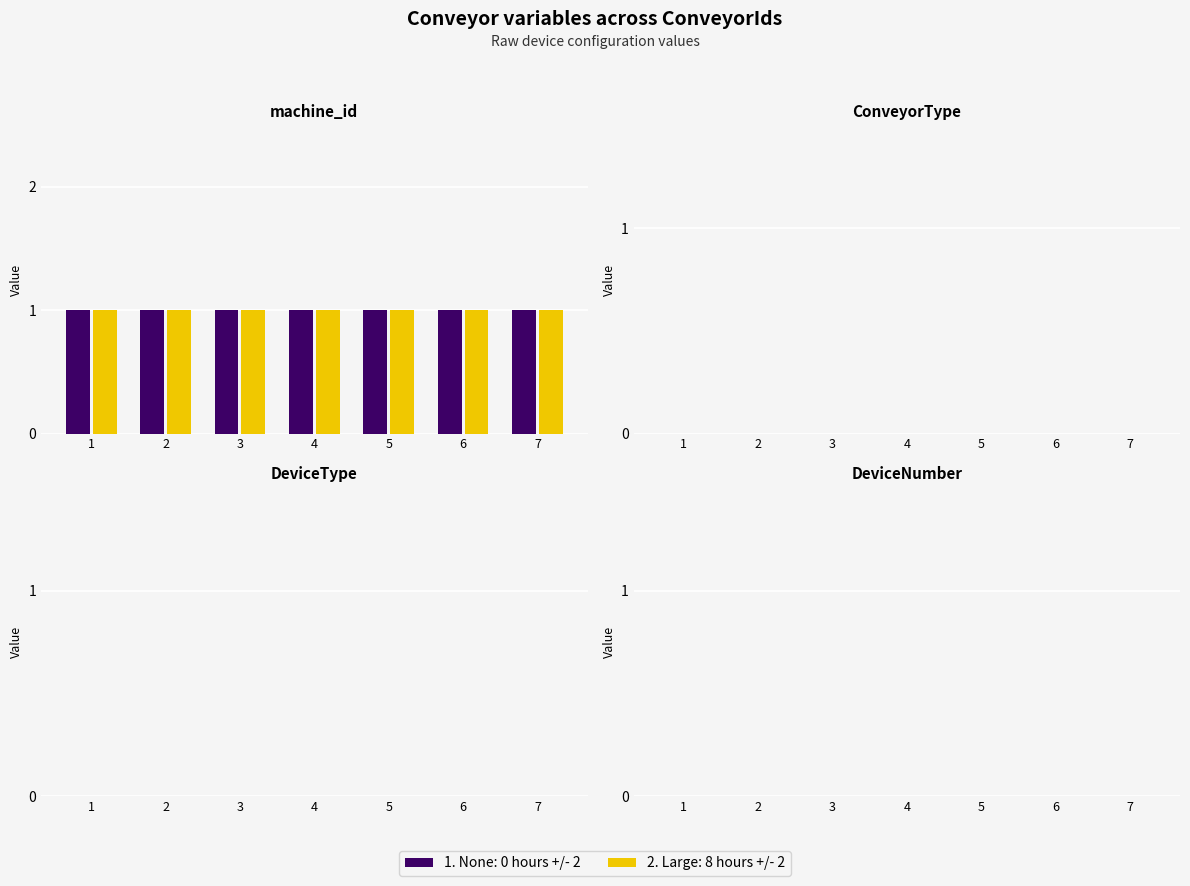

Reading left to right, list all the values displayed in this chart.

machine_id: 1	1	1	1	1	1	1
ConveyorType: 0	0	0	0	0	0	0
DeviceType: 0	0	0	0	0	0	0
DeviceNumber: 0	0	0	0	0	0	0